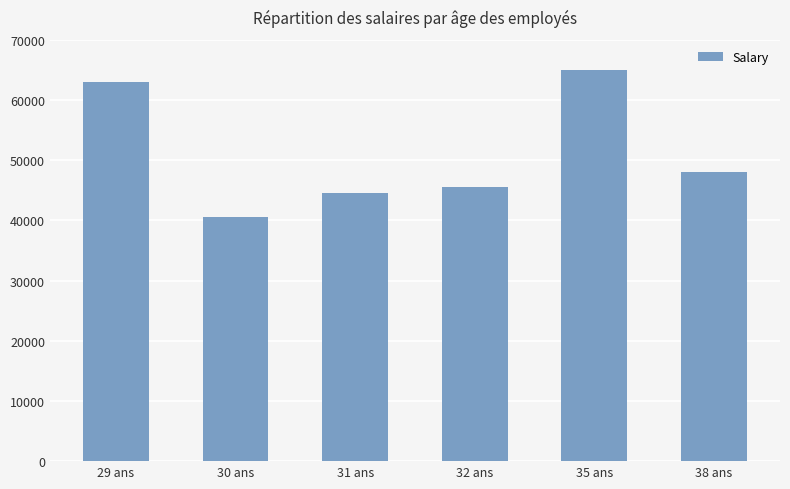

Rank the categories by value from highest to lowest.

35 ans, 29 ans, 38 ans, 32 ans, 31 ans, 30 ans